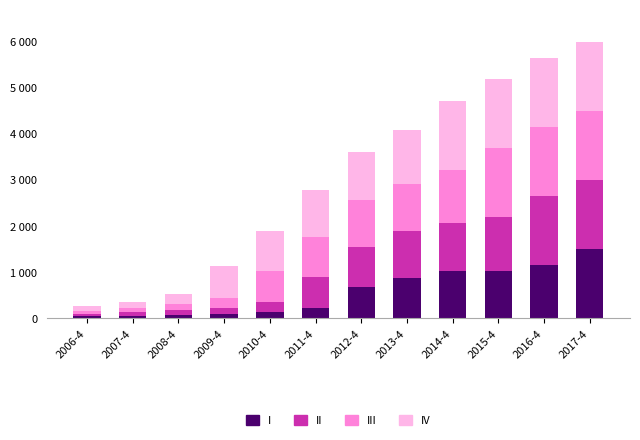

Are the bars grouped side by side (vs. stacked)?

No